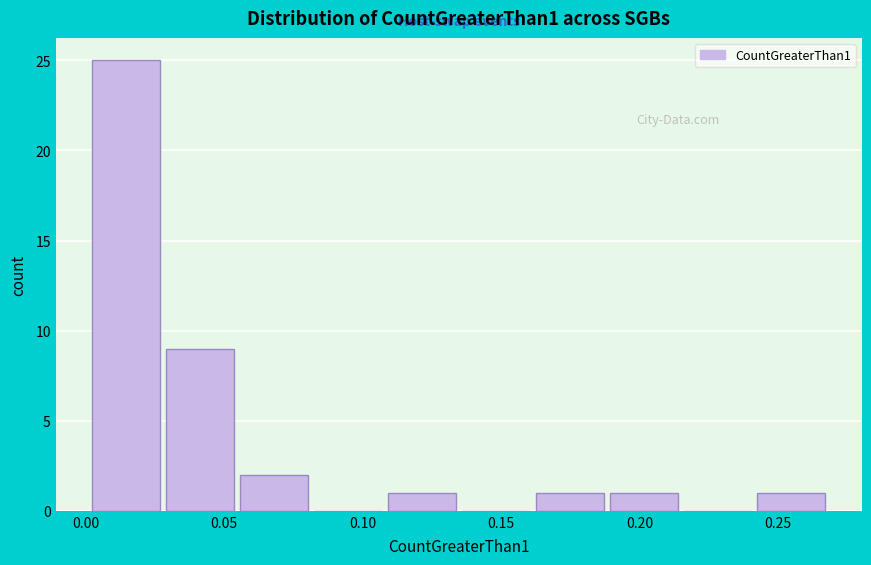

Which range on the x-axis has the tallest bar?

0.000 to 0.030